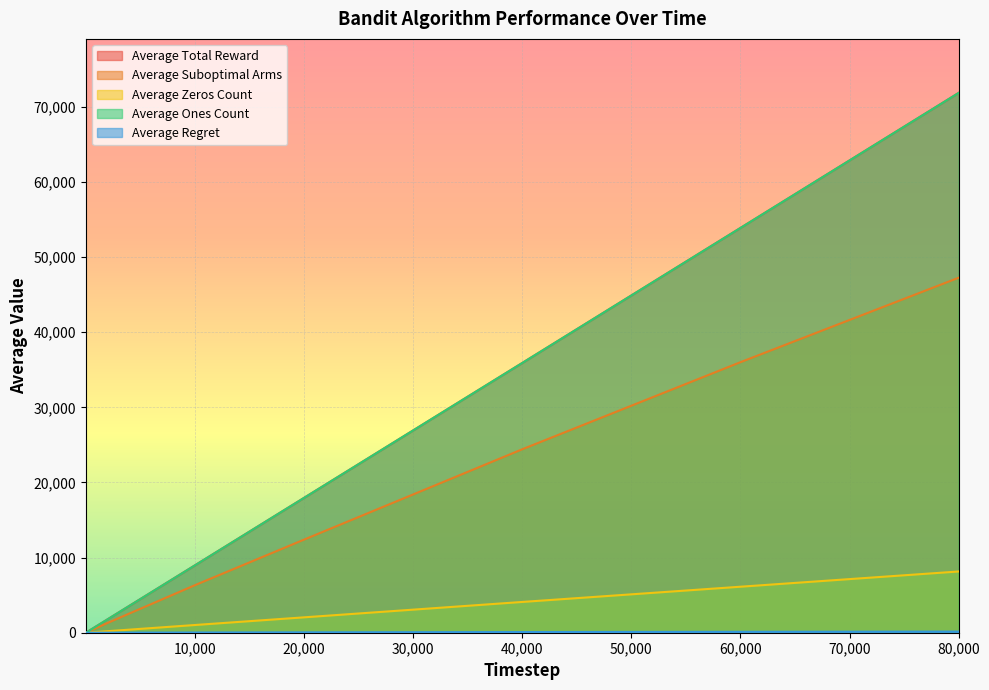

Reading left to right, extract all data points from this chart.

Average Total Reward: 2=1.8	3=2.8	100=89.9	200=179.5	2000=1794.5	10000=8972.8	20000=17952.4	40000=35905.1	60000=53877.6	80000=71849.5
Average Suboptimal Arms: 2=1.0	3=2.0	100=66.5	200=133.1	2000=1310.2	10000=6330.4	20000=12394.6	40000=24418.8	60000=36008.2	80000=47249.1
Average Zeros Count: 2=0.2	3=0.2	100=10.1	200=20.5	2000=205.5	10000=1027.2	20000=2047.6	40000=4094.9	60000=6122.4	80000=8150.5
Average Ones Count: 2=1.8	3=2.8	100=89.9	200=179.5	2000=1794.5	10000=8972.8	20000=17952.4	40000=35905.1	60000=53877.6	80000=71849.5
Average Regret: 2=0.0	3=0.0	100=0.3	200=0.7	2000=6.2	10000=27.6	20000=50.1	40000=88.9	60000=120.8	80000=150.2